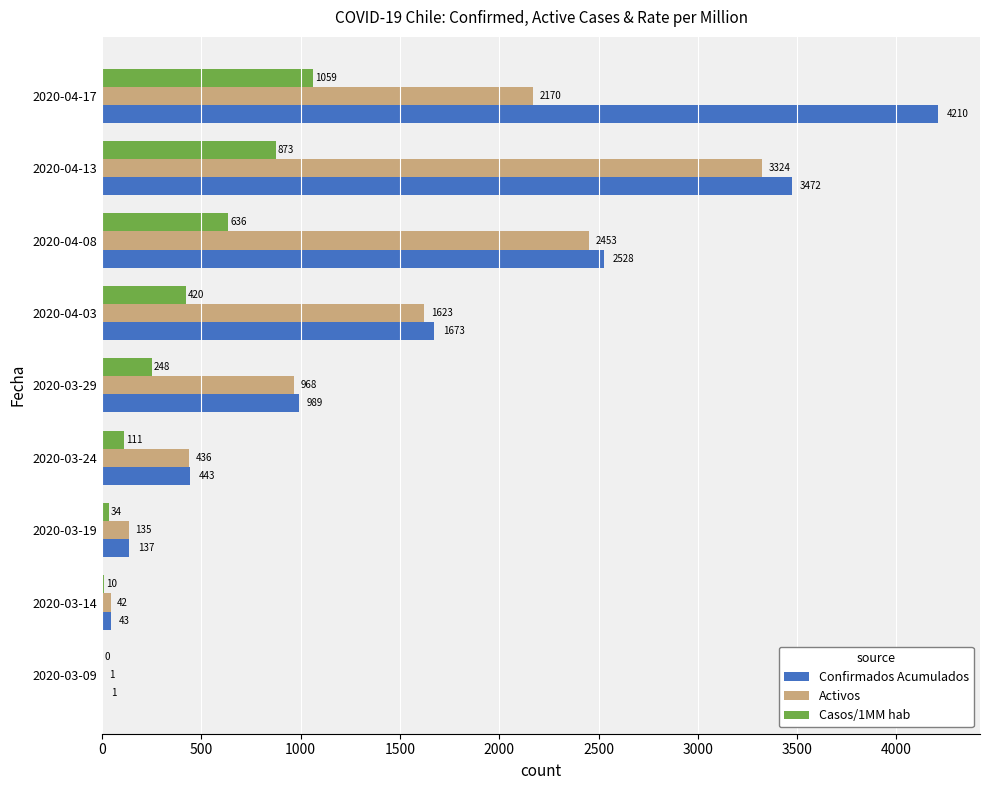

How many series are shown in this chart?

3